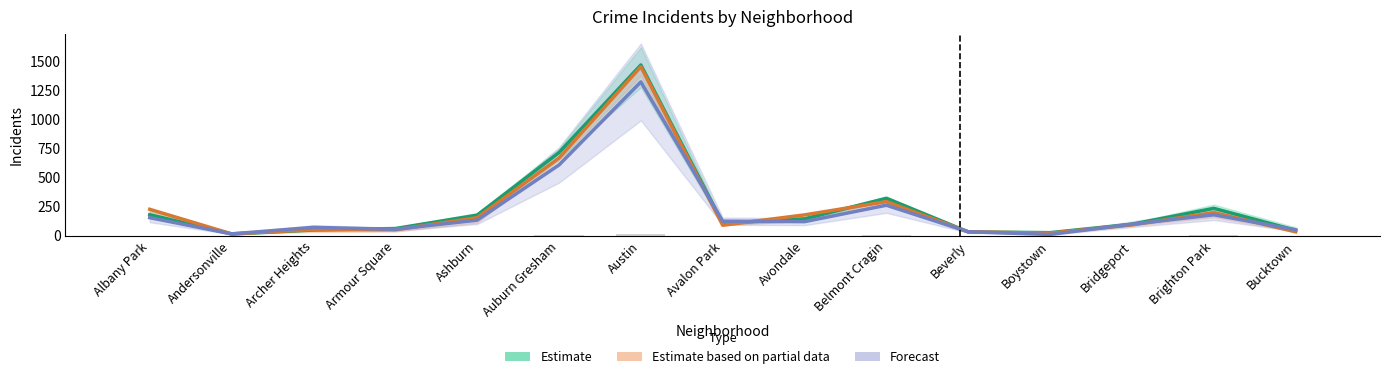

How many data points in Estimate are less than 108?

7